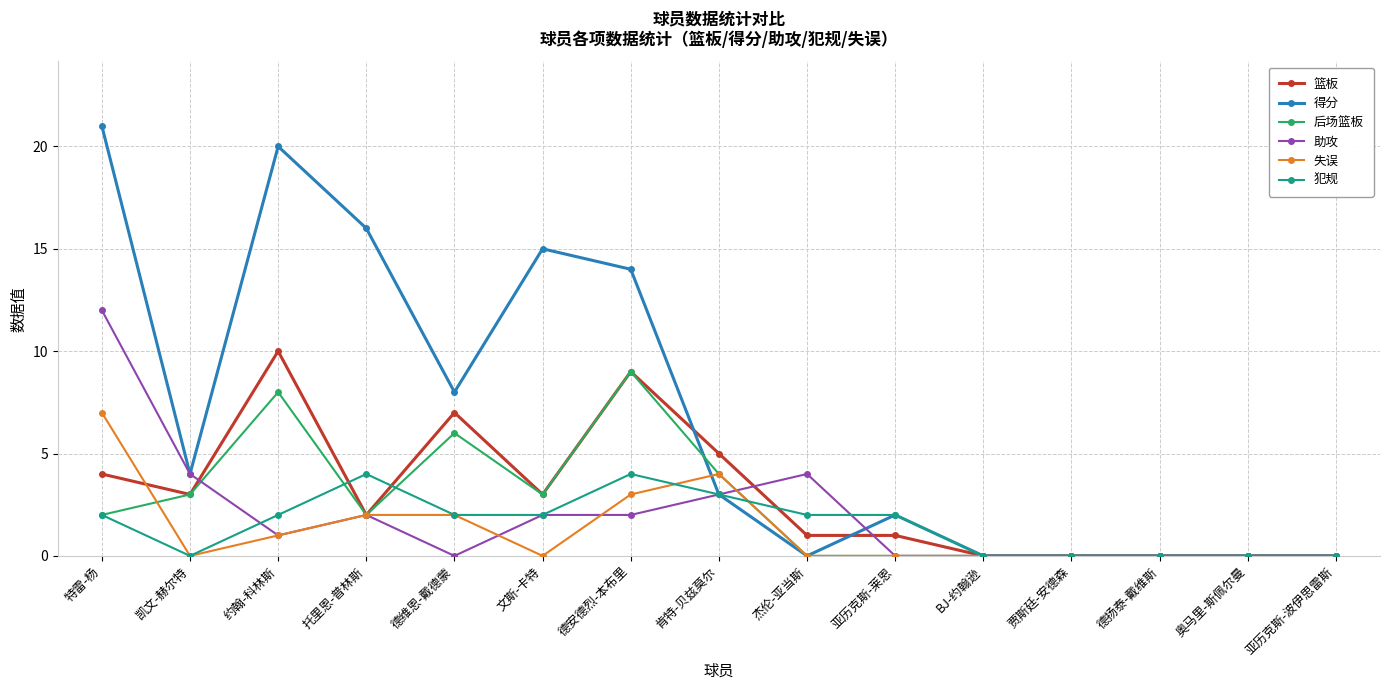

What is the value of the 助攻 point at the 1st from the left?

12